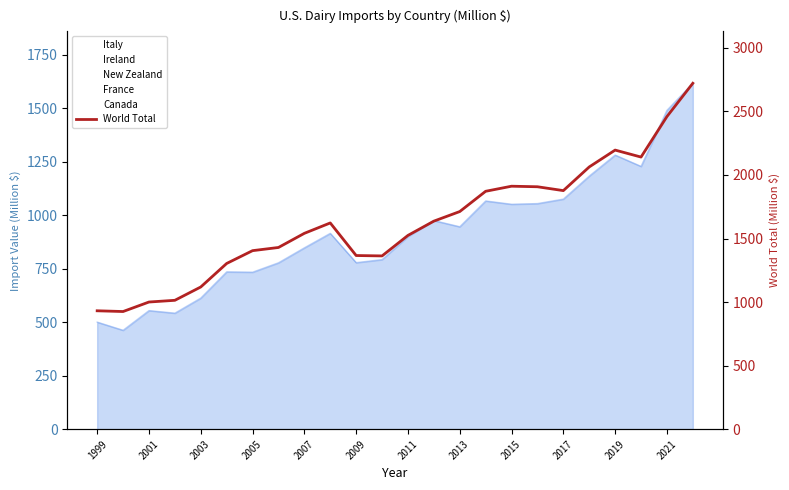

Reading right to left, extract all data points from this chart.

2721.4	2459.5	2140.8	2195.7	2063.1	1876.9	1907.2	1911.5	1871.6	1712.1	1636.7	1524.5	1363.1	1366.2	1622.5	1540.8	1429.5	1404.5	1303.7	1118.7	1013.9	1000.4	925.6	931.4